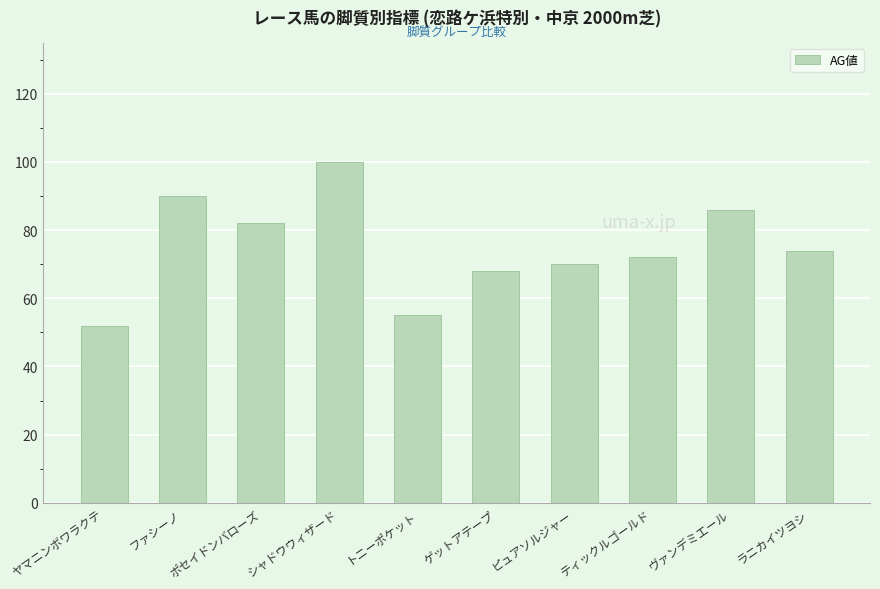

Rank the categories by value from lowest to highest.

ヤマニンボワラクテ, トニーポケット, ゲットアテープ, ピュアソルジャー, ティックルゴールド, ラニカイツヨシ, ポセイドンバローズ, ヴァンデミエール, ファシーノ, シャドウウィザード